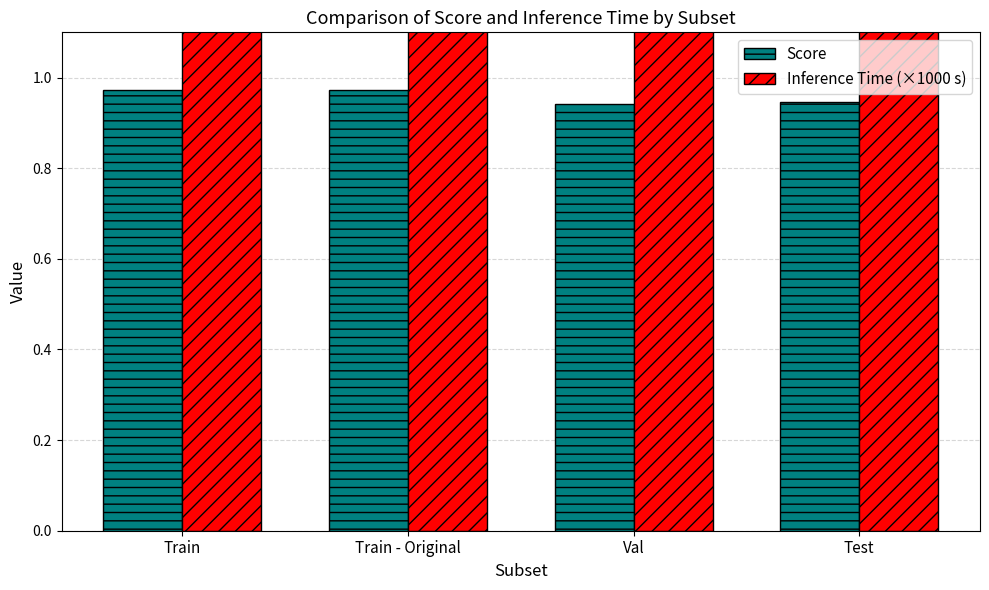

What is the average value of the Score series?

1.0